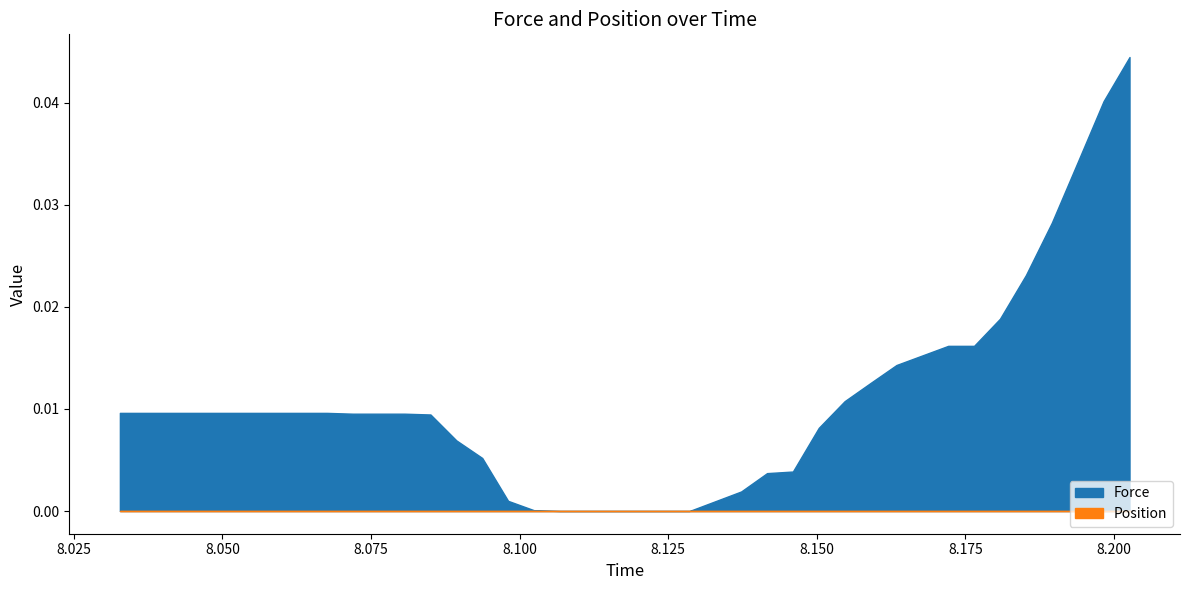

Does the chart have visible grid lines?

No